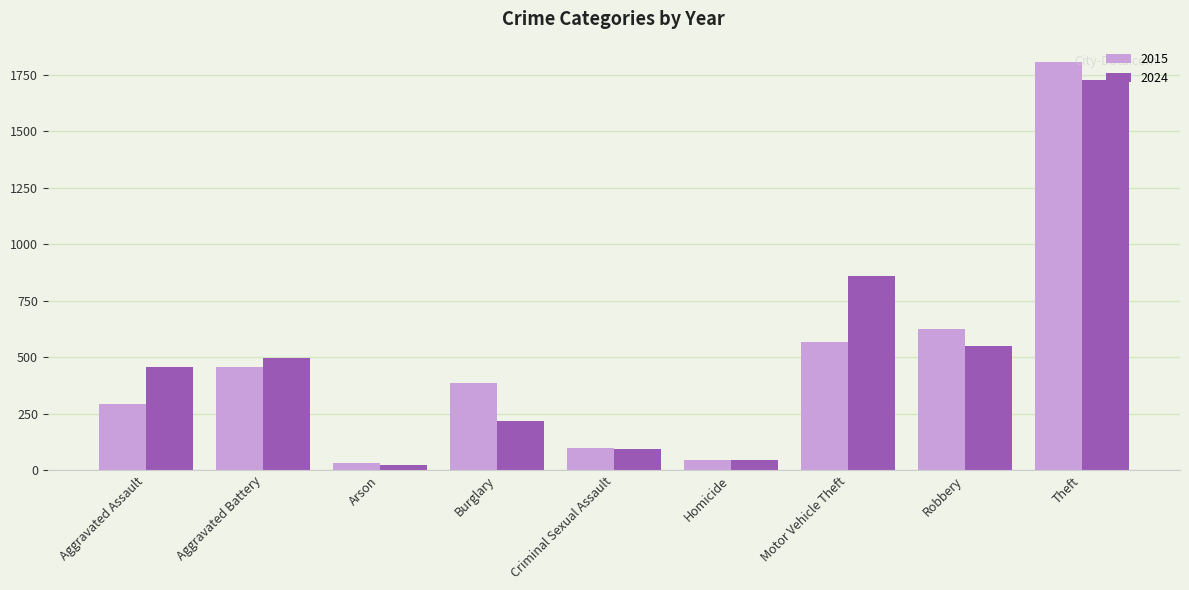

List the series in order of their peak value, highest first.

2015, 2024